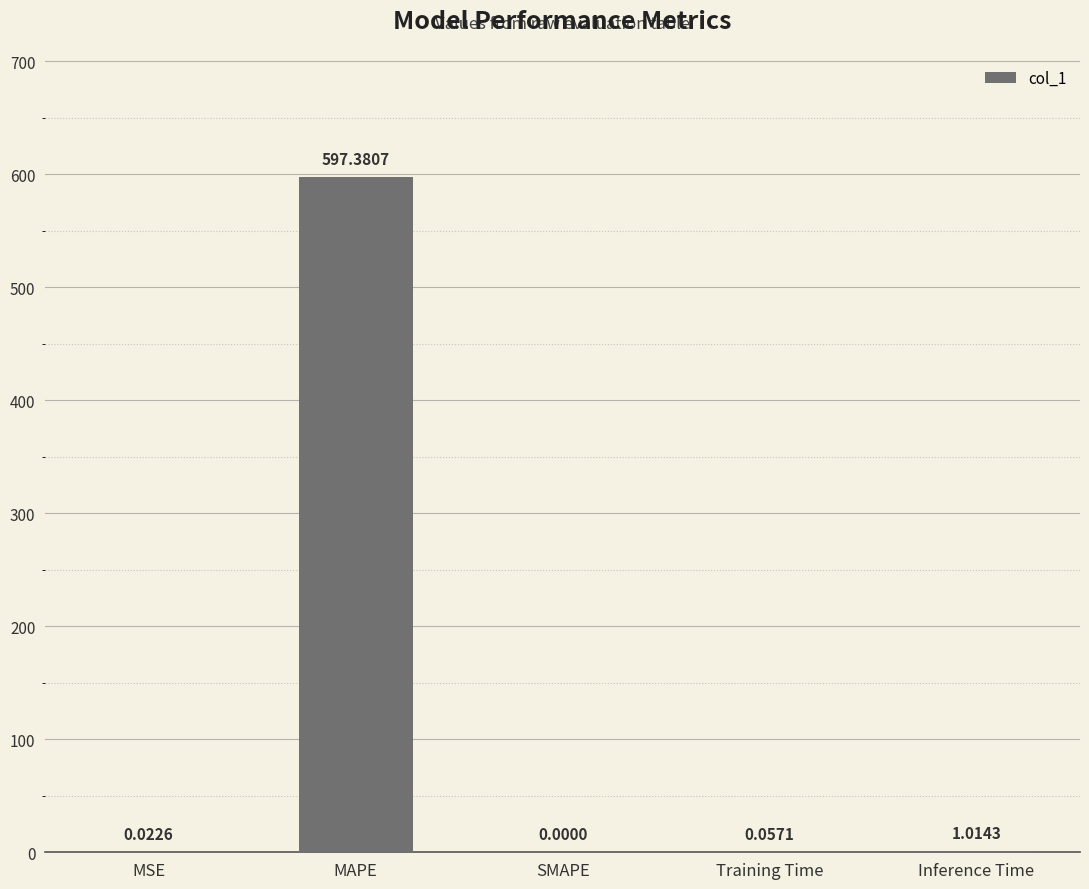

What is the change in value from SMAPE to Inference Time?

+1.0